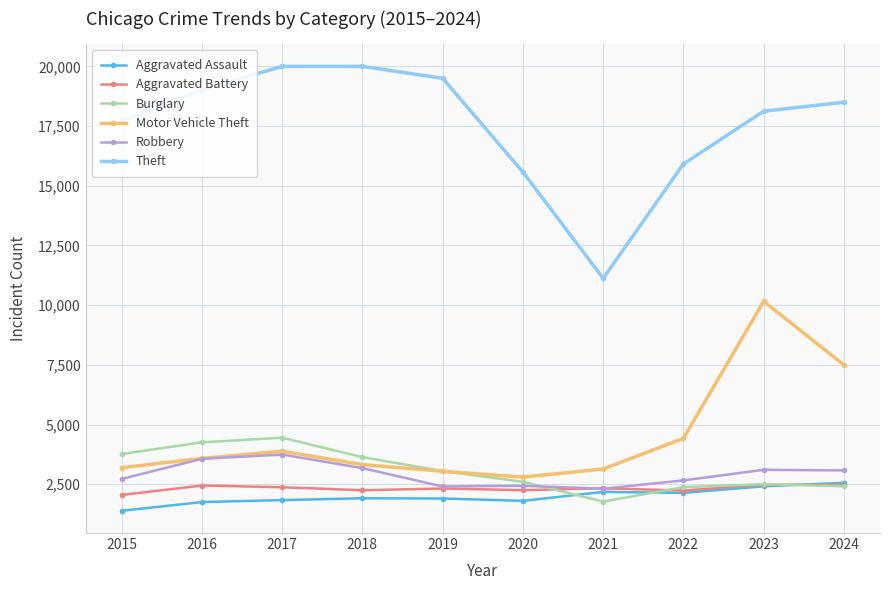

Where is Burglary nearest to the value 3111?

2019